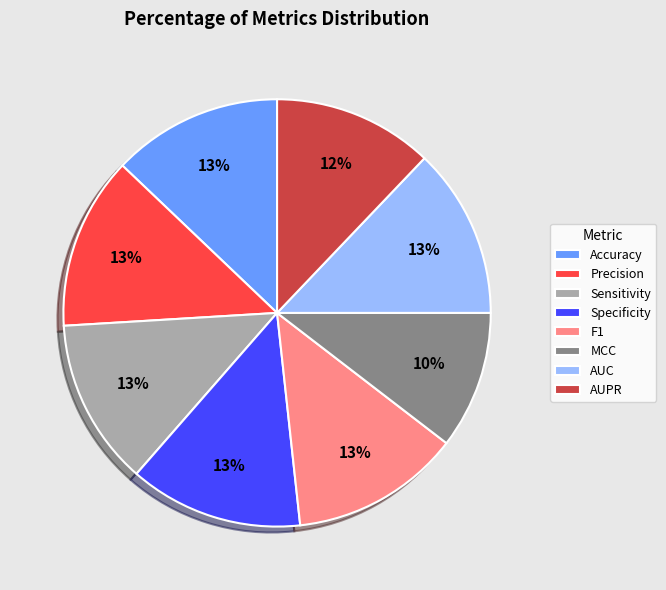

To the nearest percent, what is the difference between the Specificity and MCC slice percentages?

3%